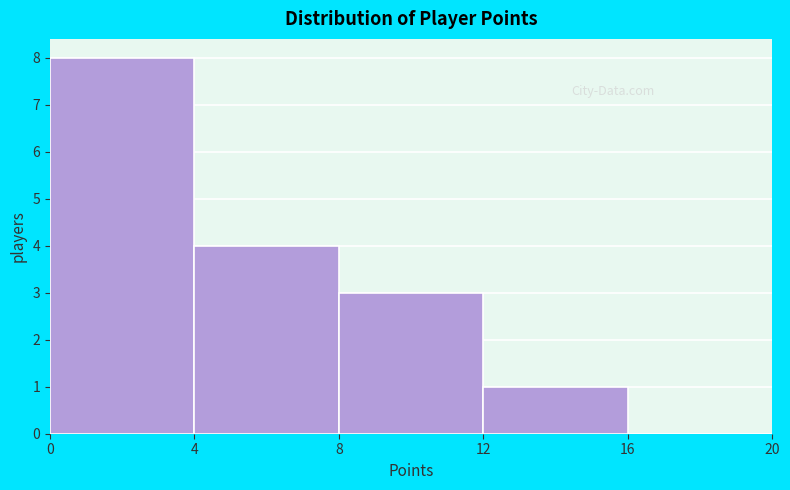

Reading left to right, transcribe this chart: for each bar, give the range it covers on the x-axis and its height. The values are not printed on the chart, so give them approximately, as read against the axis.

0 to 4: 8
4 to 8: 4
8 to 12: 3
12 to 16: 1
16 to 20: 0